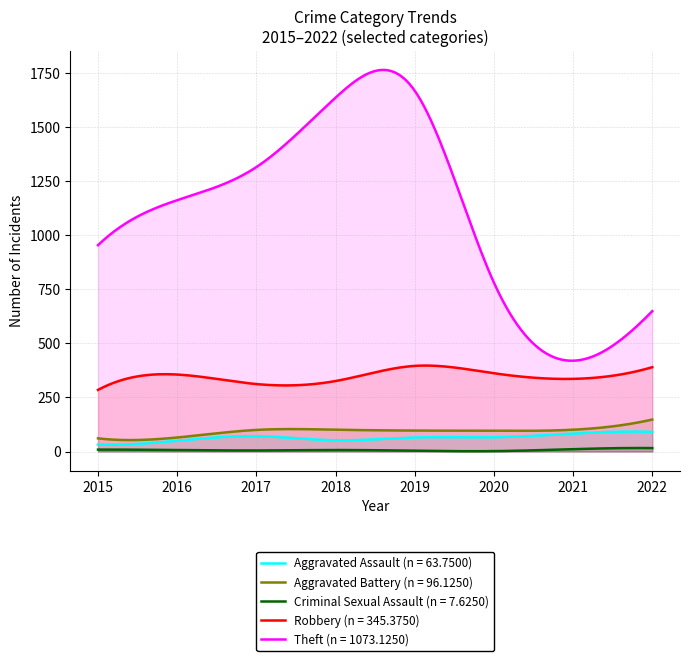

What is the spread (max minus min) of values at 2019?

1664